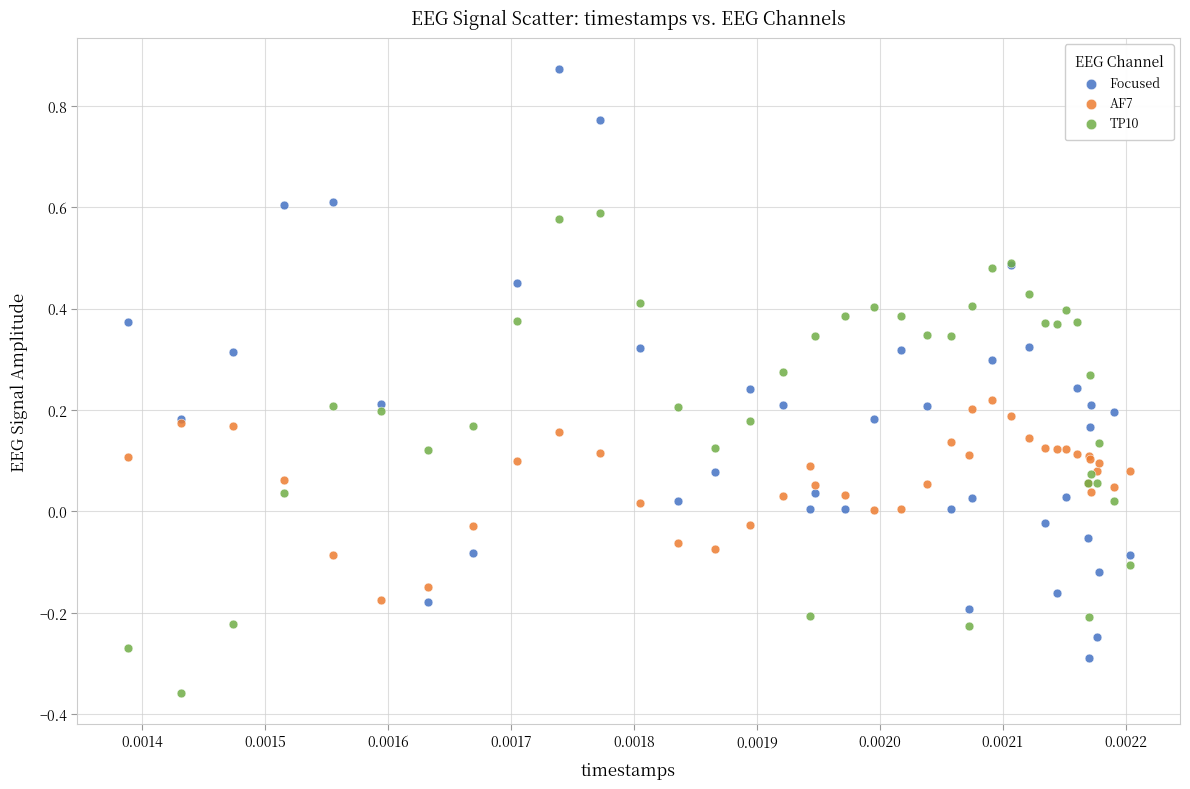

Which series reaches the maximum Y coordinate?

Focused